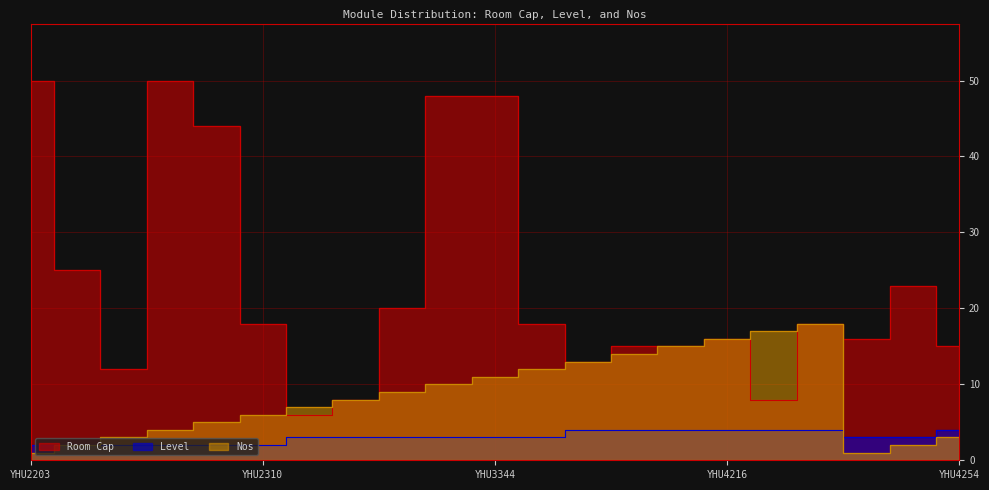

What is the value of the Level point at the 2nd from the left?

2